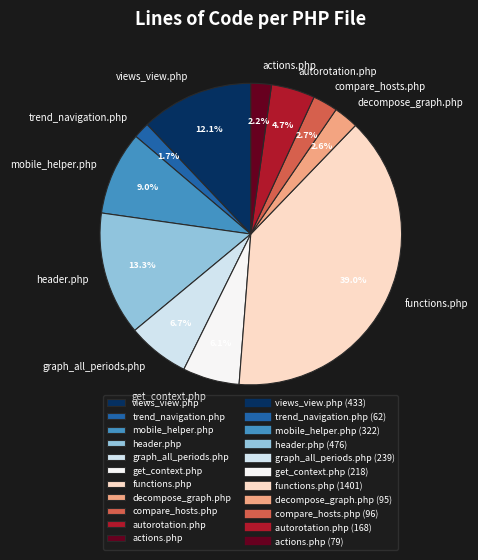

True or false: autorotation.php accounts for 5% of the total.

True